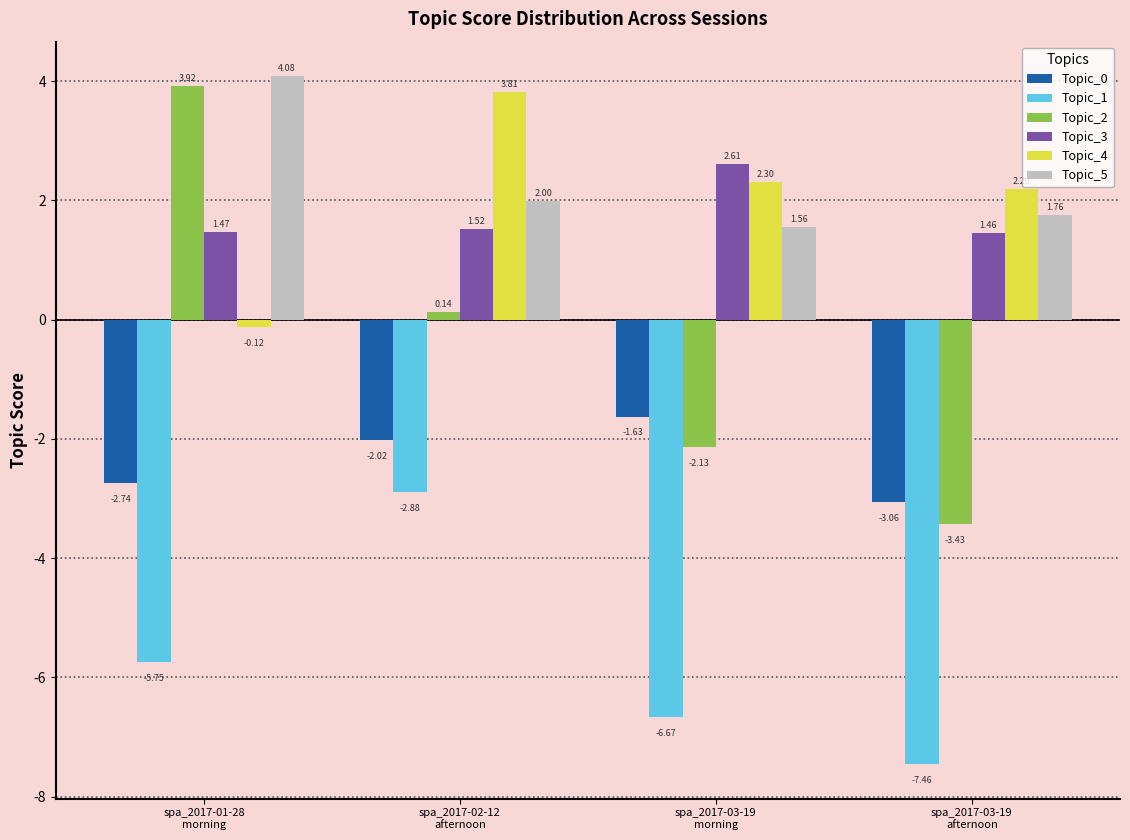

Rank the series by their maximum value, from lowest to highest.

Topic_1, Topic_0, Topic_3, Topic_4, Topic_2, Topic_5